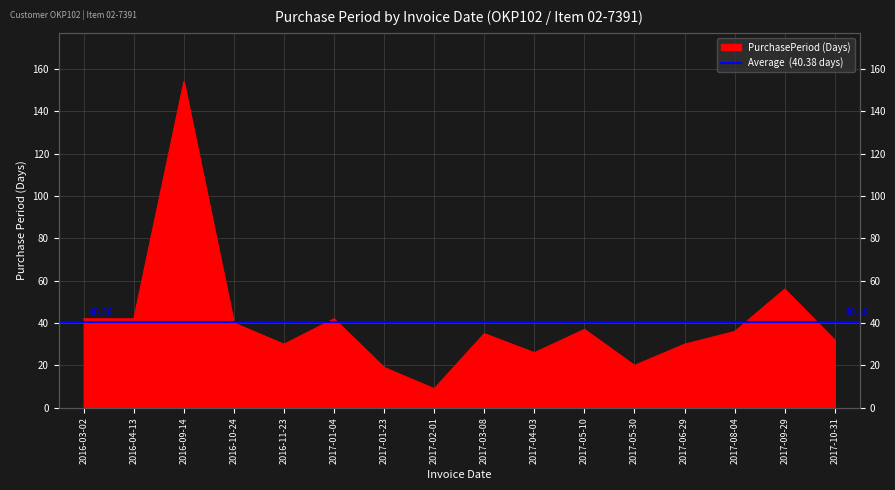

What is the label of the 16th point from the left?

2017-10-31